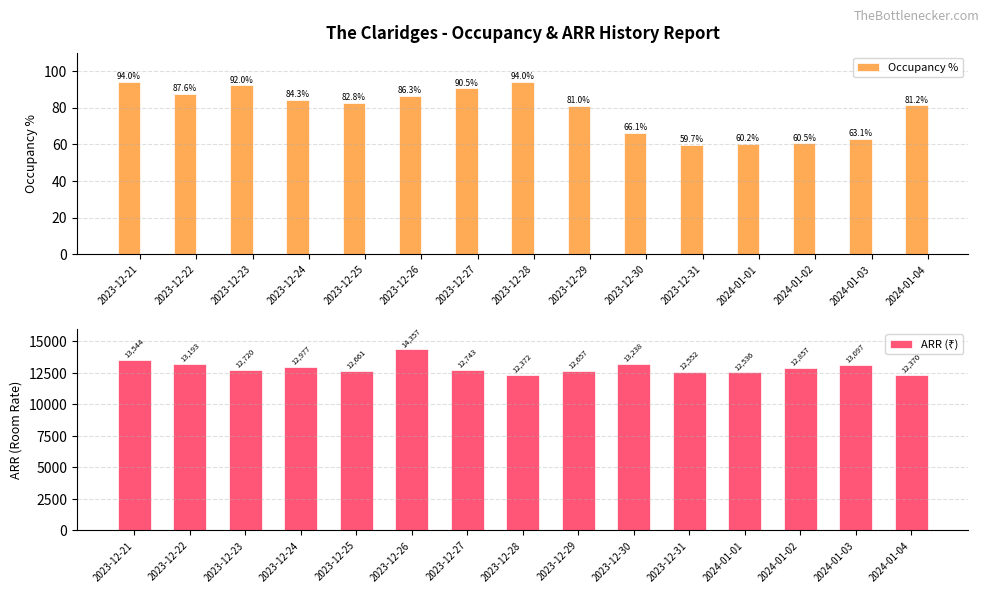

Which series changed the most between 2023-12-27 and 2023-12-30?

ARR (₹)